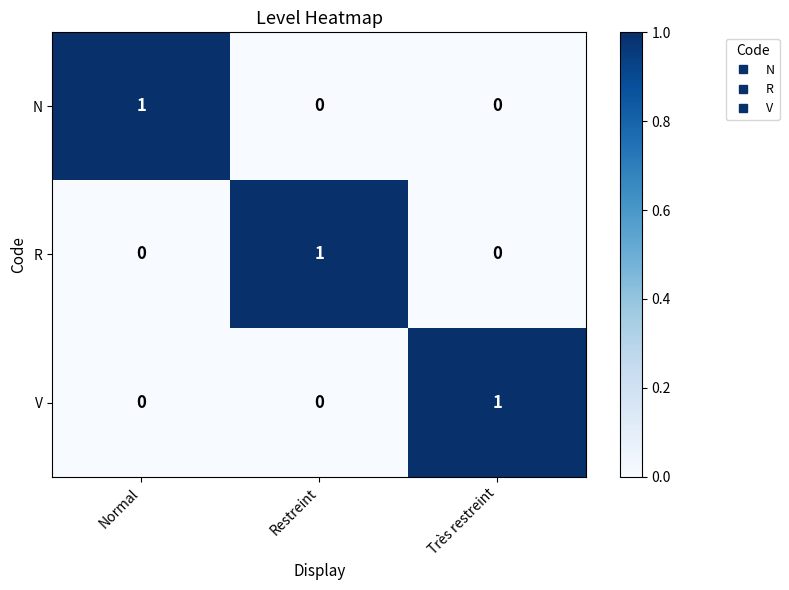

At which label does N reach its peak?

Normal